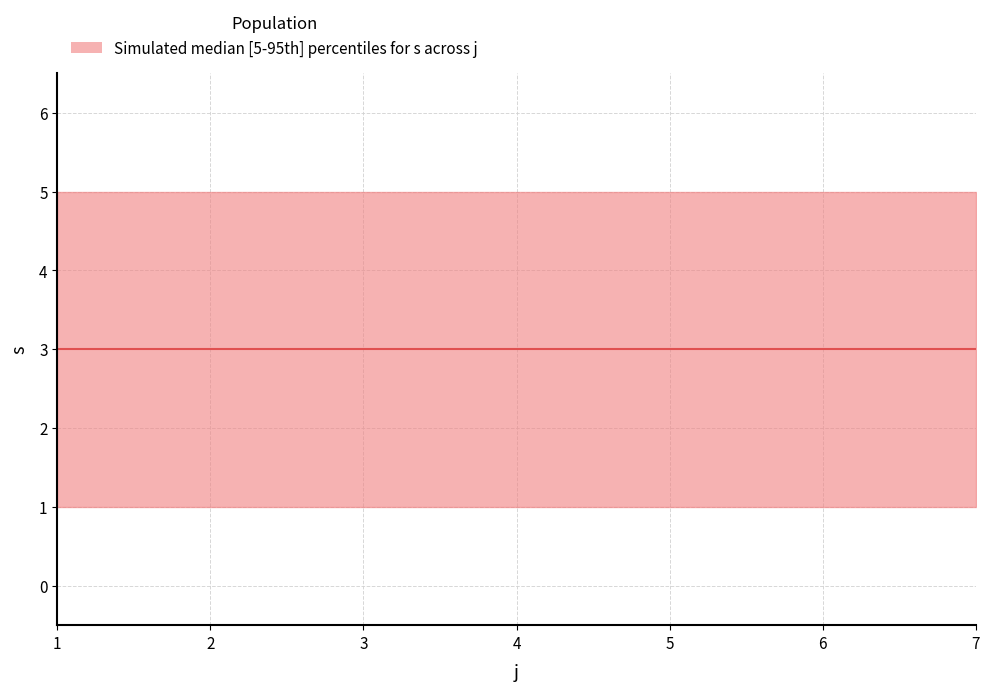

How many data points in s are above 3?

14